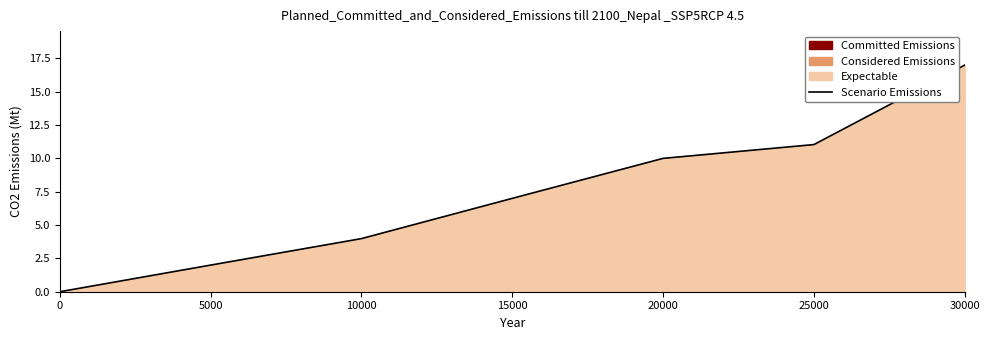

Reading right to left, extract all data points from this chart.

17.0	11.0	10.0	7.0	4.0	2.0	0.0